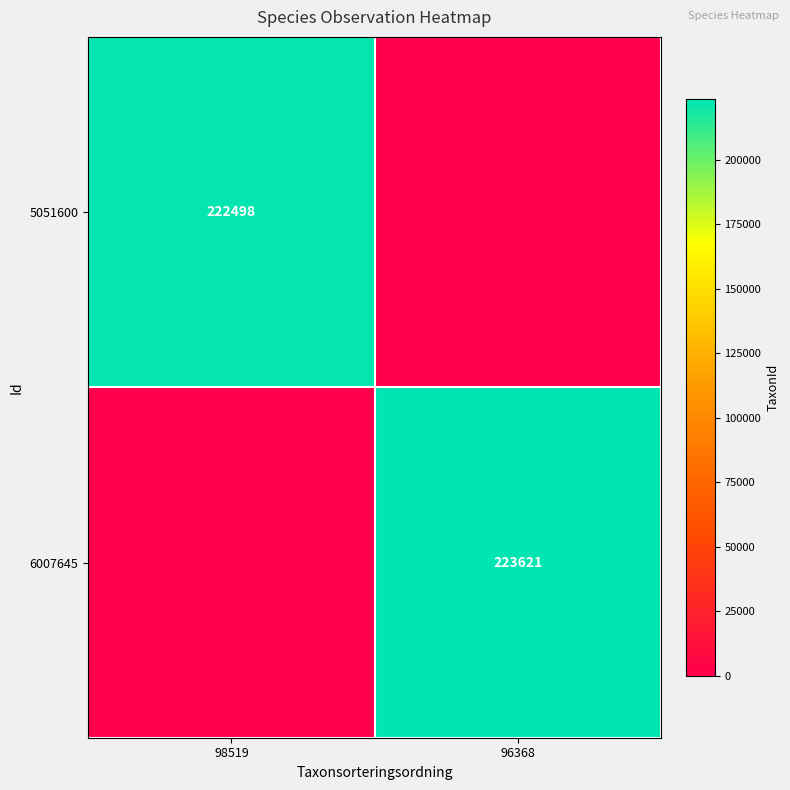

The 5051600 series shows 398457 at 98519. True or false?

False